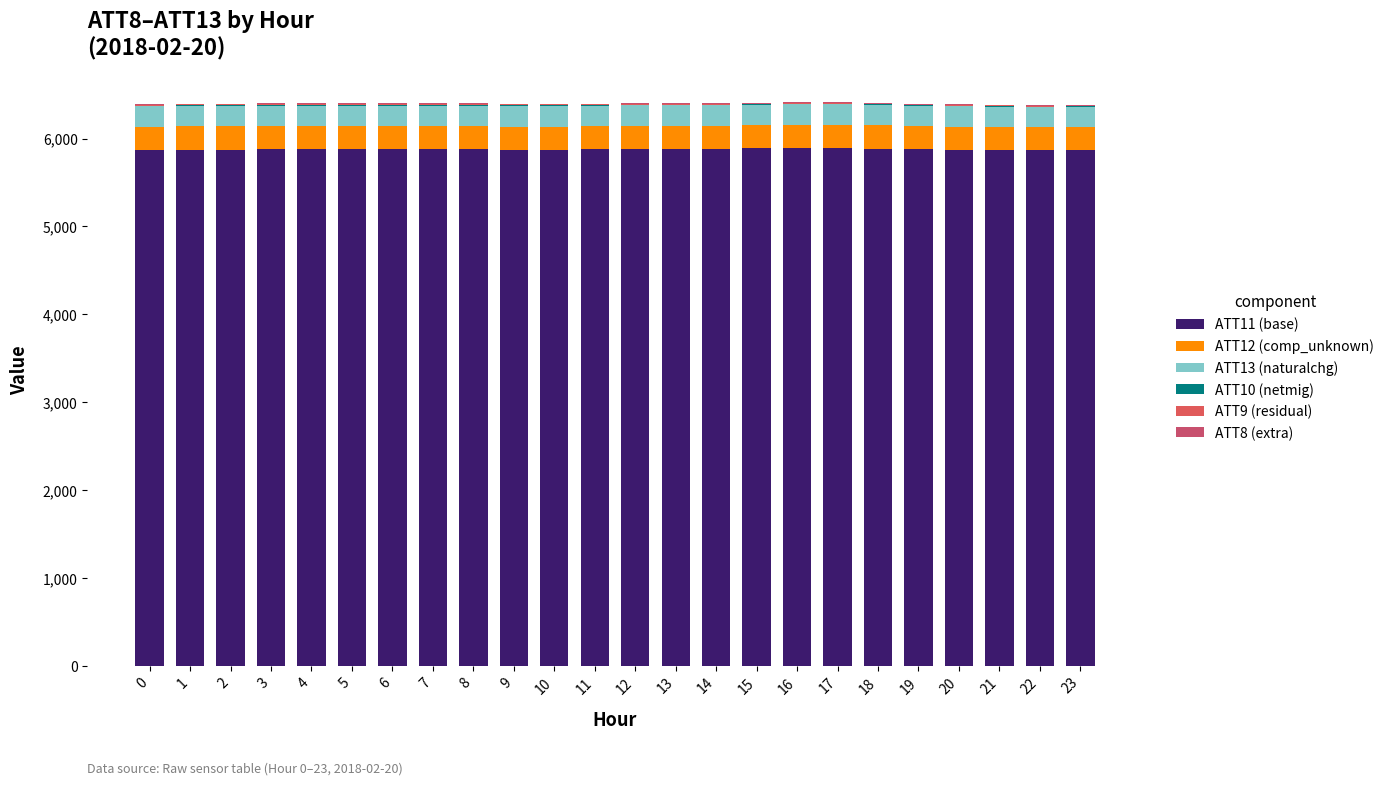

Does the chart contain stacked bars?

Yes